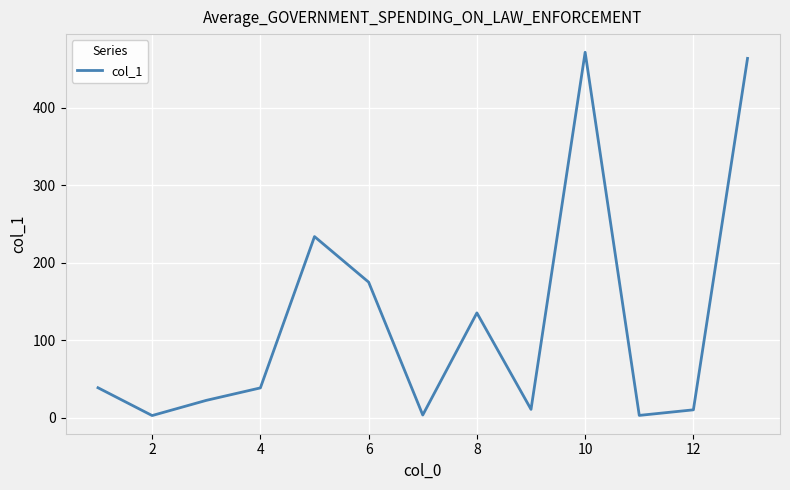

What is the difference between the maximum and minimum values?

468.9